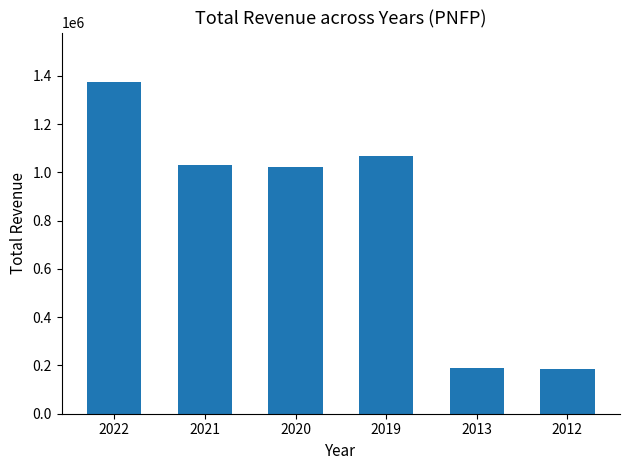

What is the sum of all values?

4870700